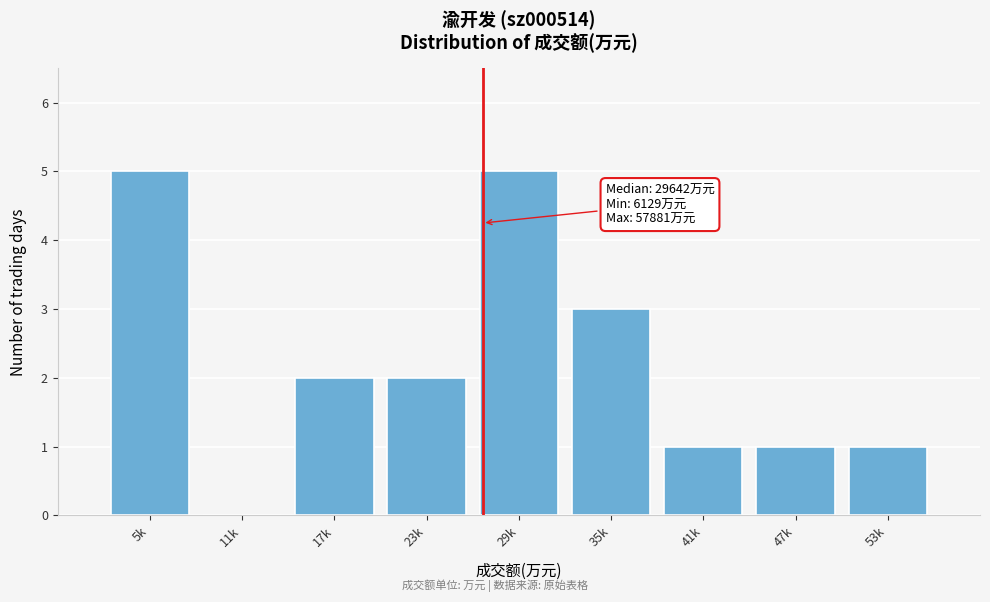

Reading left to right, extract all data points from this chart.

5k=5	11k=0	17k=2	23k=2	29k=5	35k=3	41k=1	47k=1	53k=1